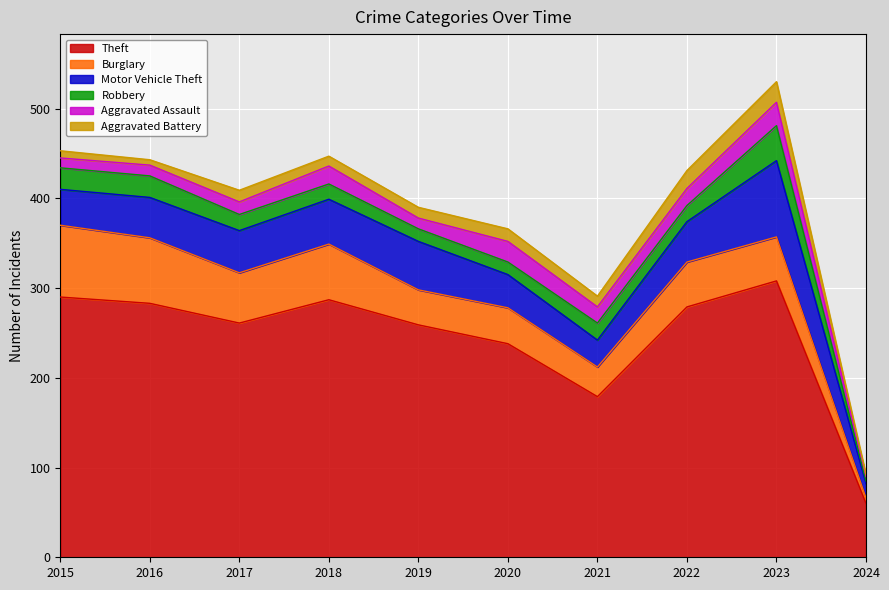

Is the value of Aggravated Battery at 2016 greater than the value of Robbery at 2015?

No